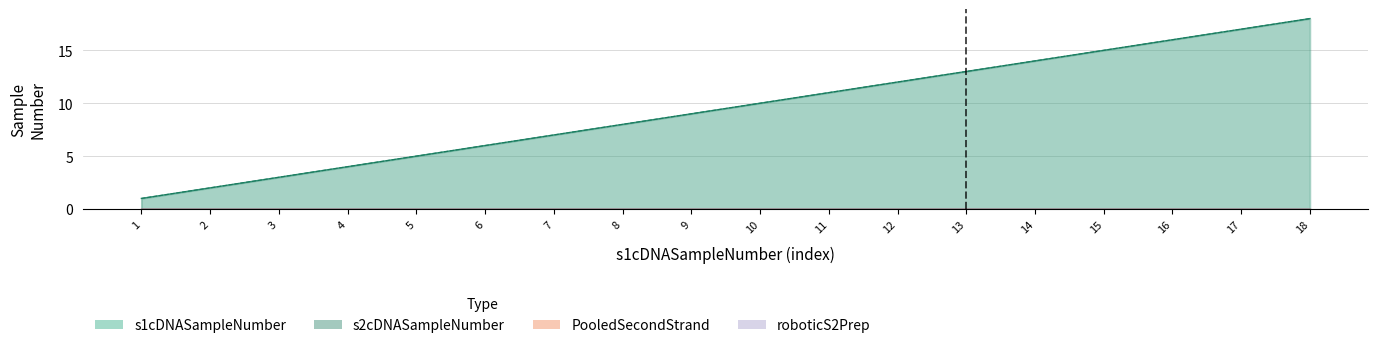

What is the sum of all s1cDNASampleNumber values?

171